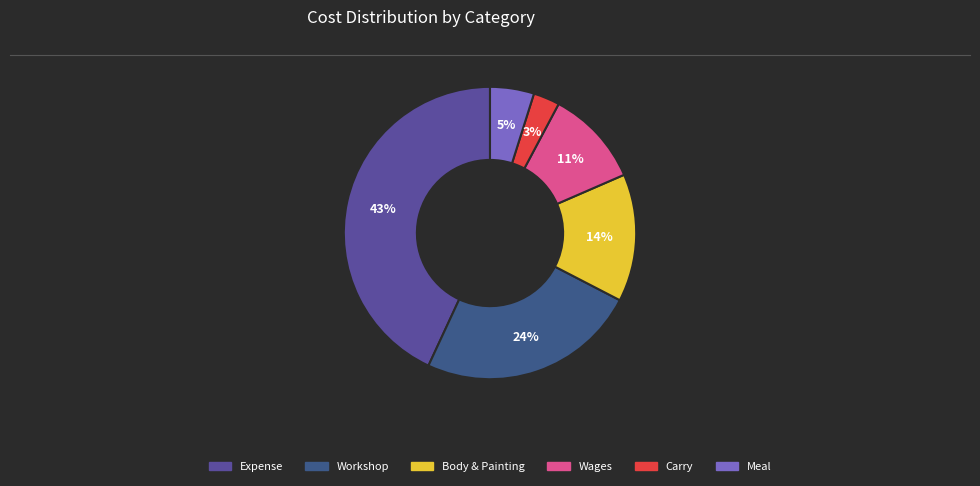

Does any single category account for the majority?

No